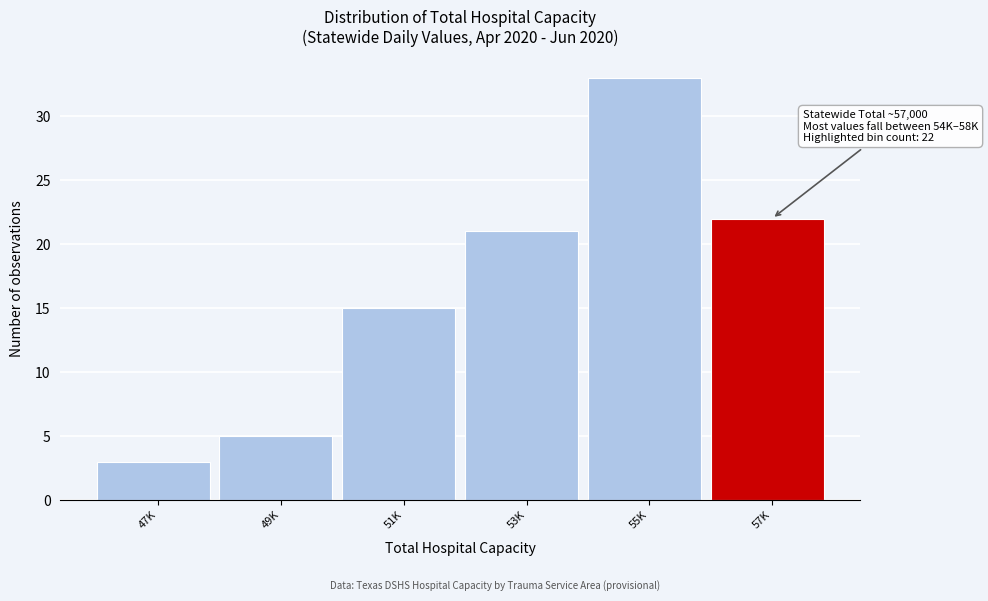

Reading right to left, transcribe all the data shown in this chart.

22	33	21	15	5	3